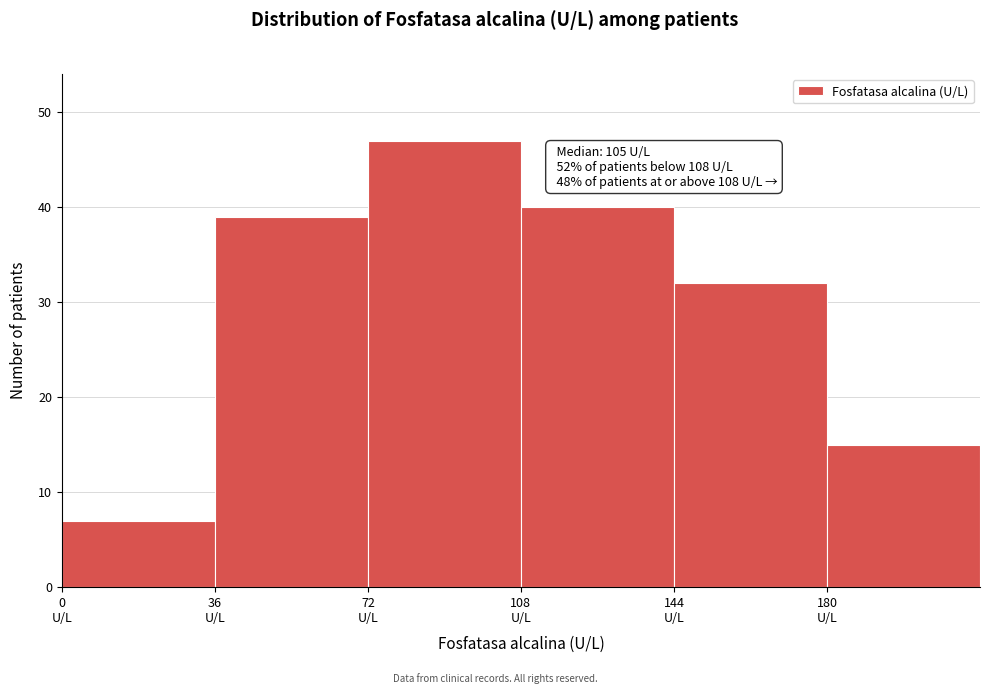

Over which range of the x-axis is the bar tallest?

72 to 108